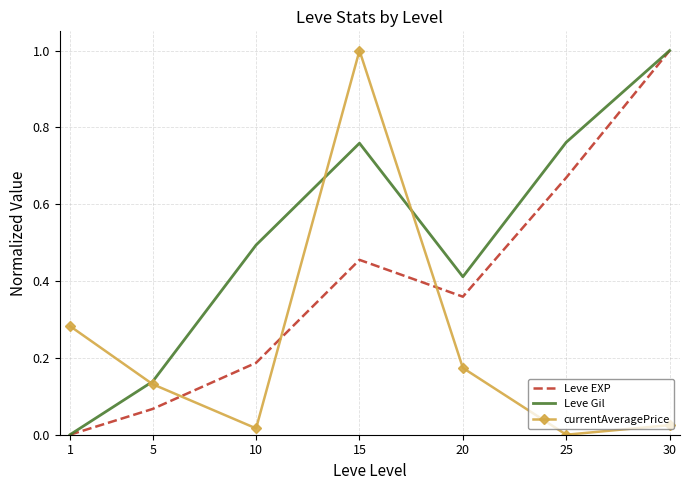

At which label does Leve Gil reach its peak?

30